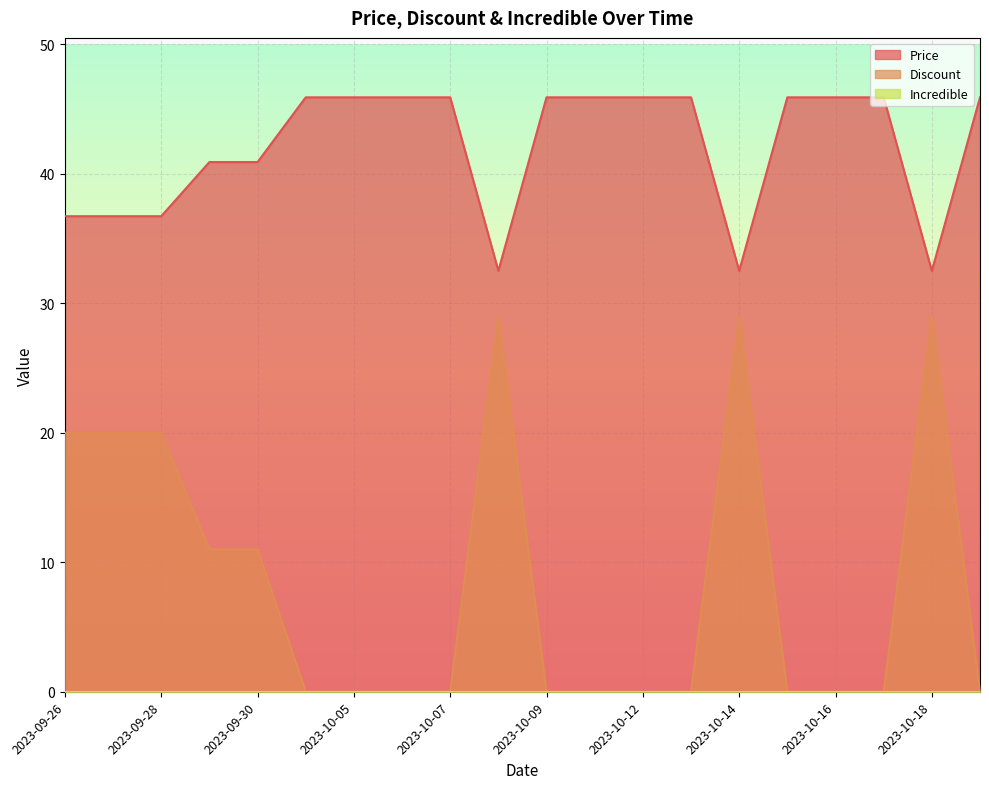

True or false: Price and Discount intersect in this chart.

False